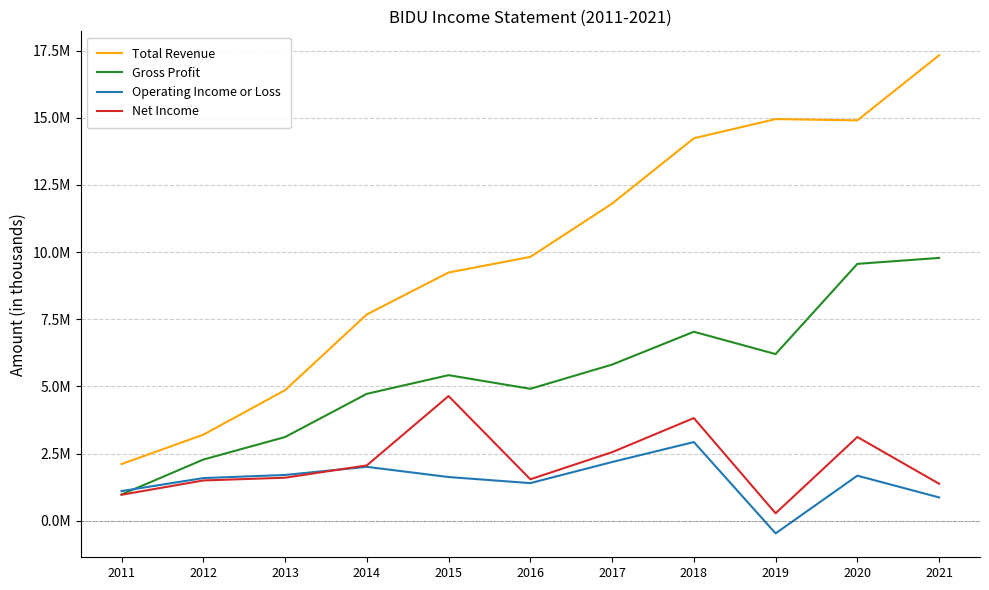

At which category is the sum across all series the highest?

2021